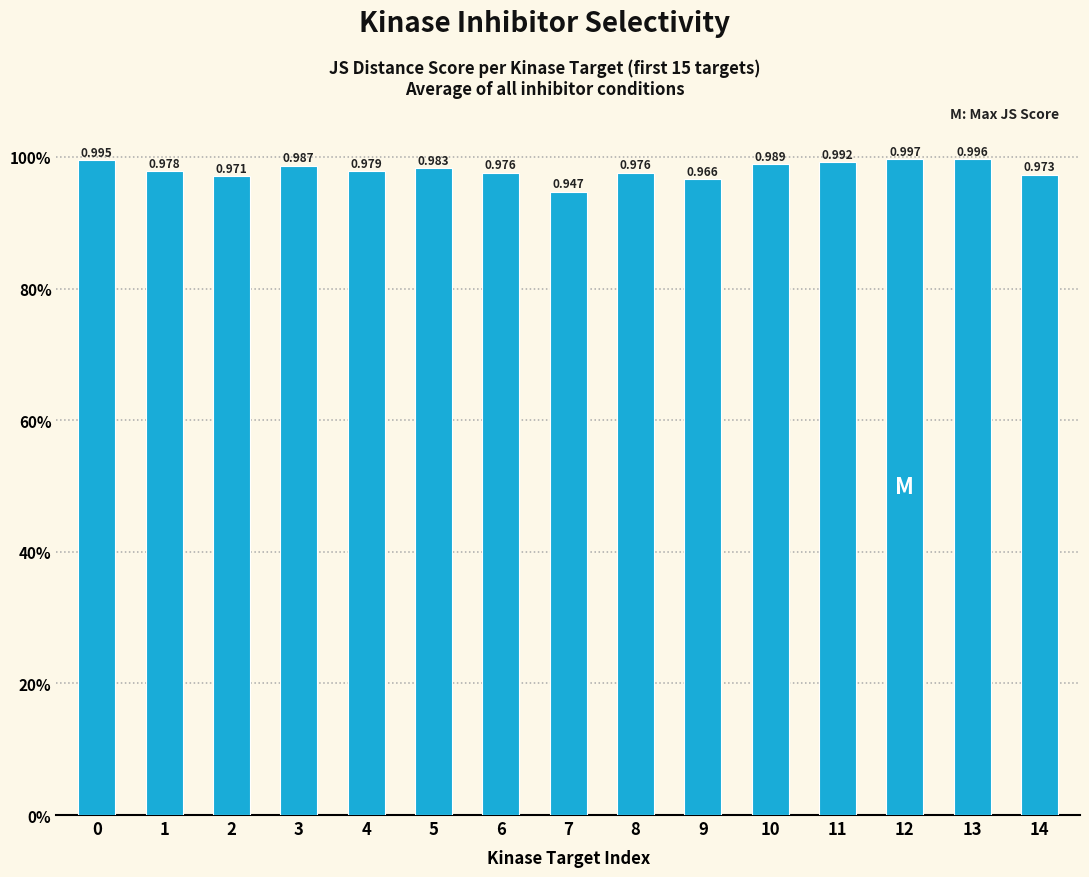

True or false: the data shows 0.6 at 0.

False